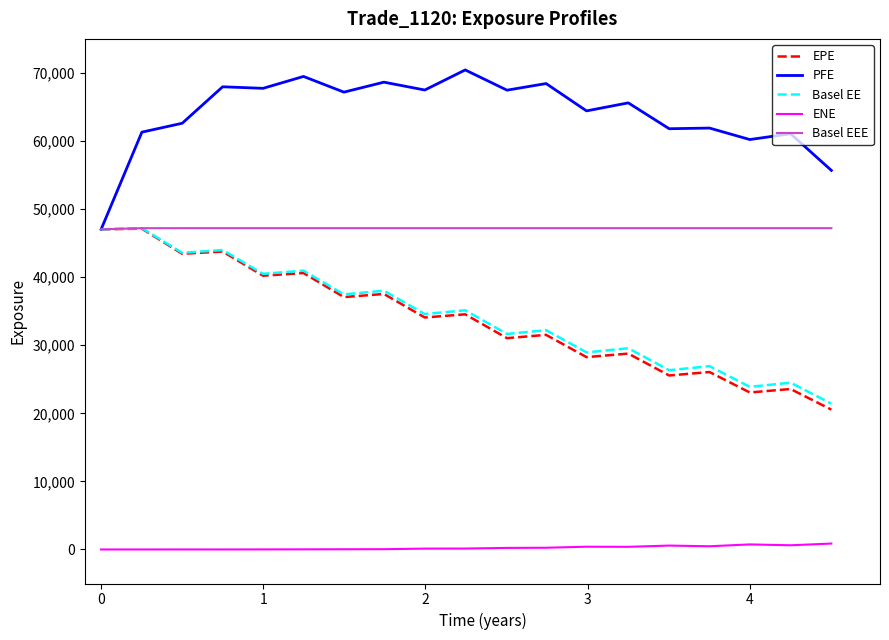

True or false: Basel EE and ENE cross at least once.

False